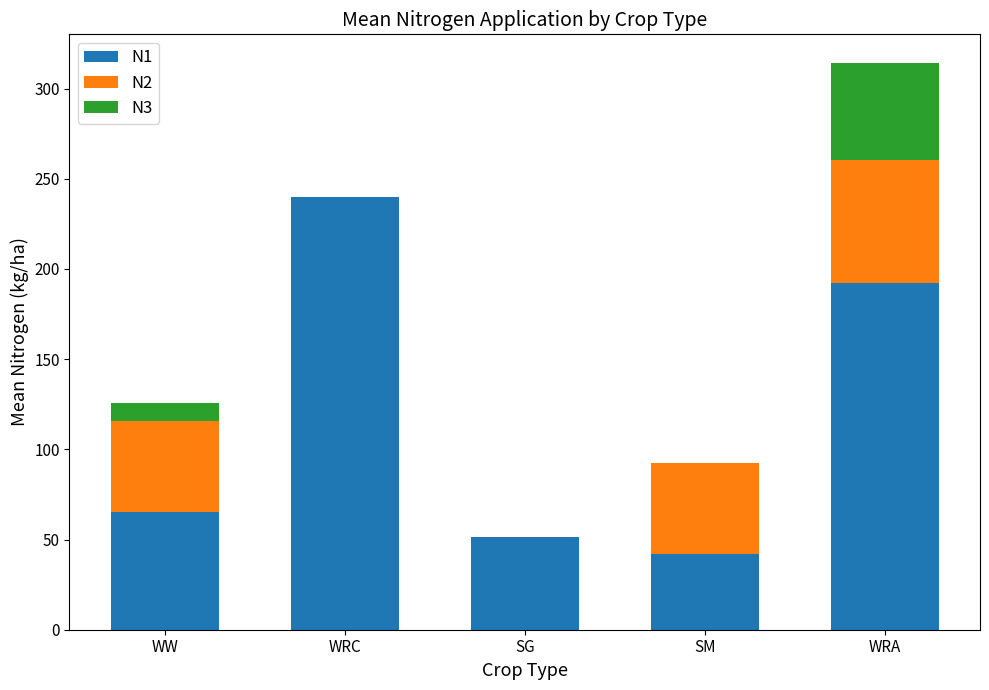

Reading right to left, transcribe the values for N1.

WRA=192.0	SM=41.7	SG=51.2	WRC=240.0	WW=65.5